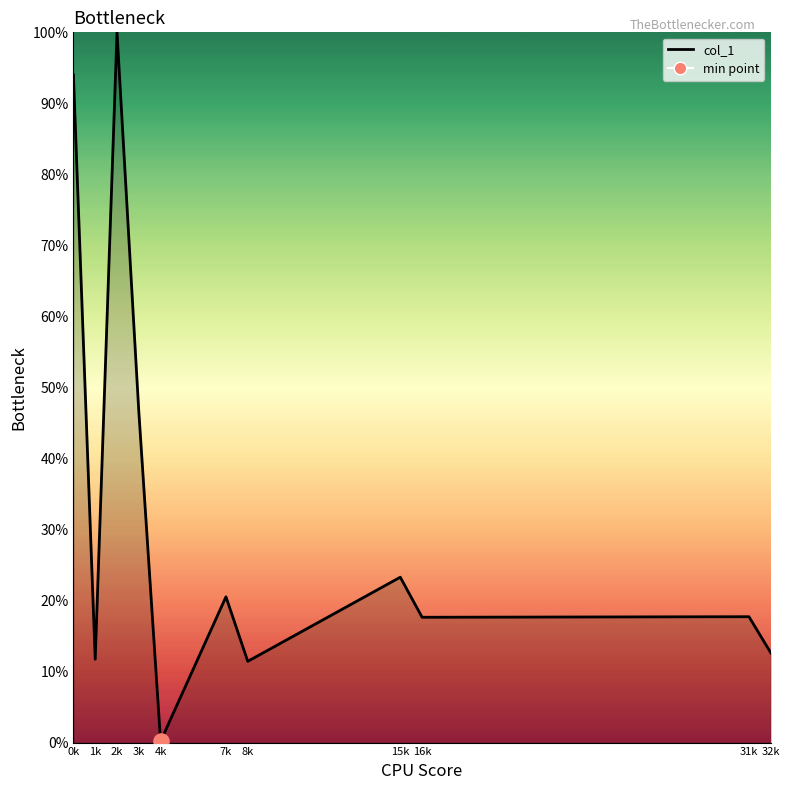

What is the change in value from 8k to 16k?

+6.2